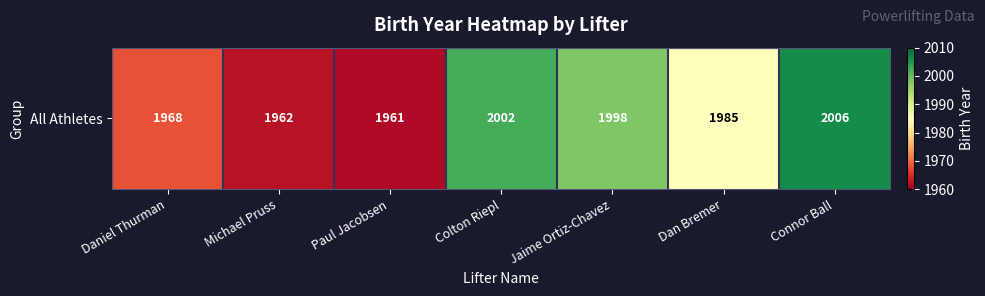

True or false: the data shows 563 at Dan Bremer.

False